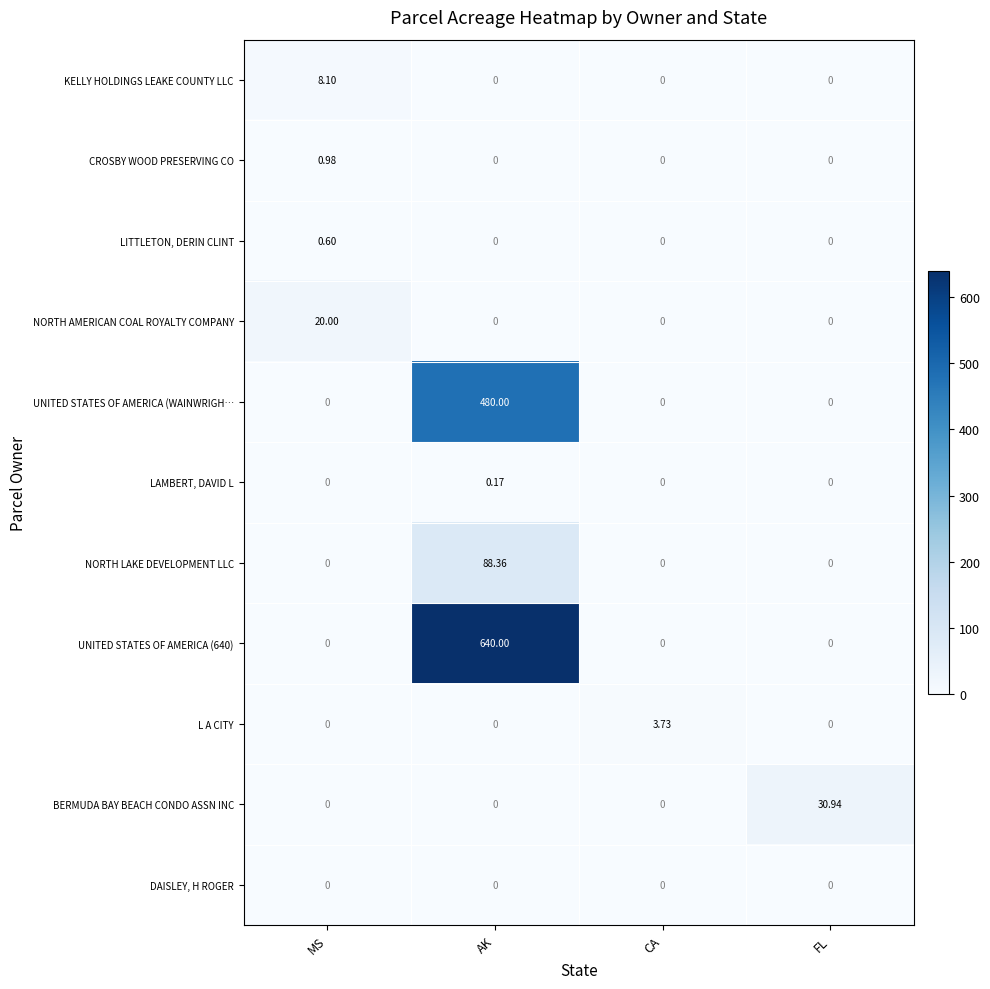

At which label does KELLY HOLDINGS LEAKE COUNTY LLC reach its peak?

MS